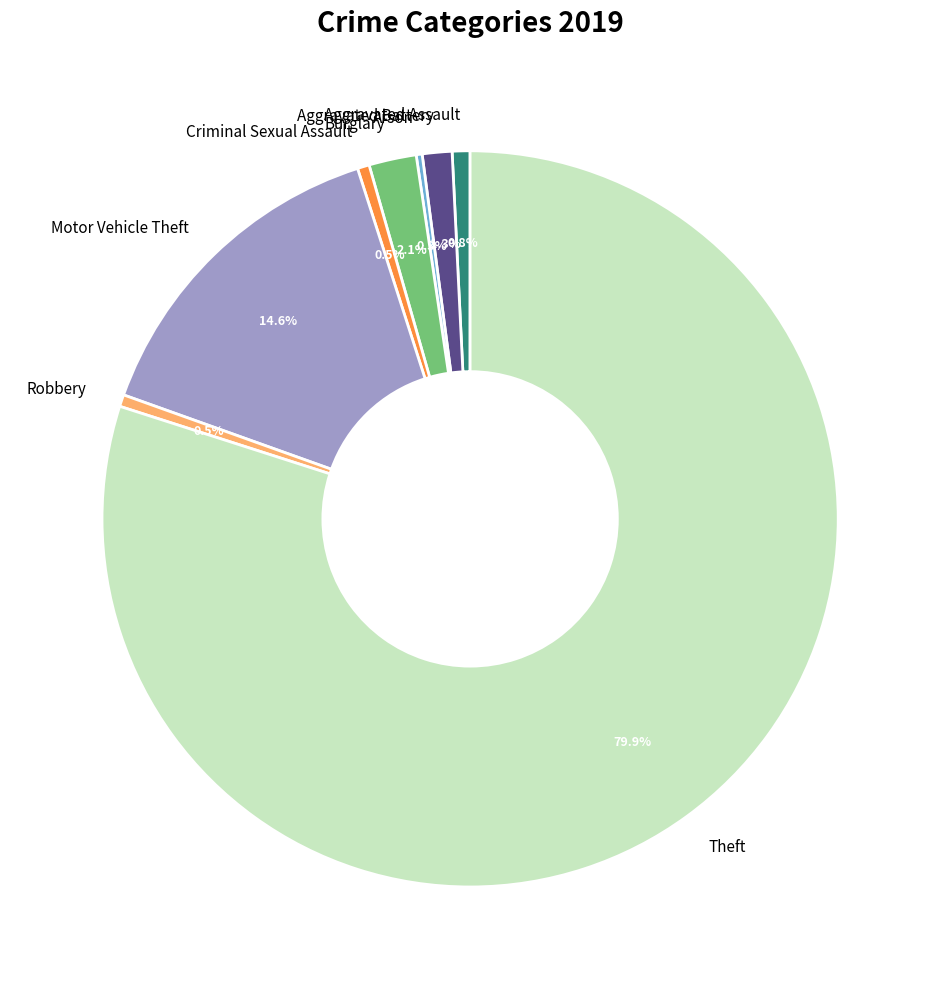

Which category has the biggest portion of the pie?

Theft